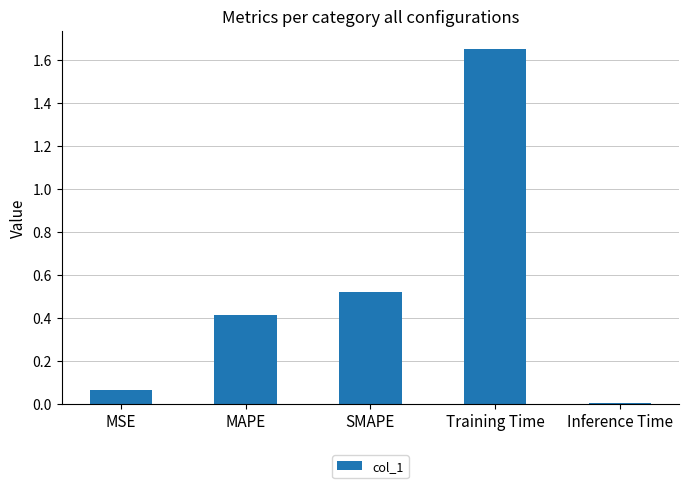

The chart shows a value of 0.0 at Inference Time. True or false?

True